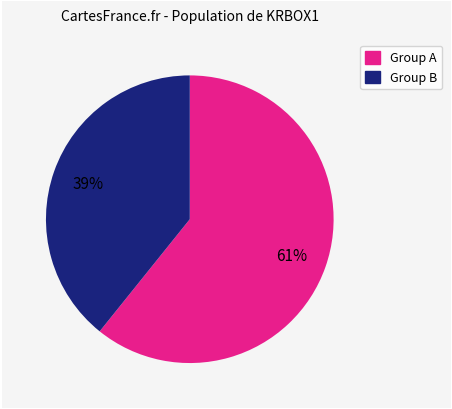

To the nearest percent, what is the average slice percentage?

50%